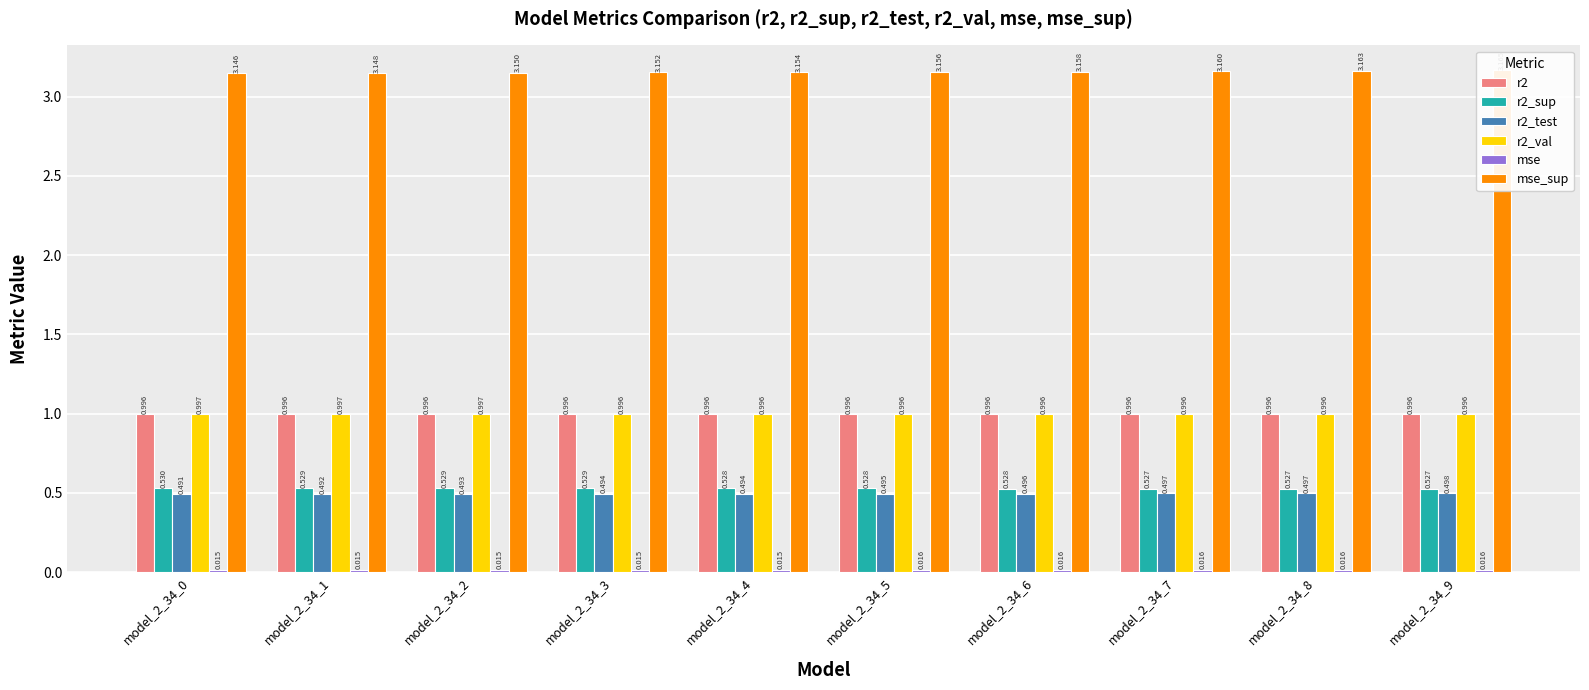

What is the spread (max minus min) of values at model_2_34_2?

3.1